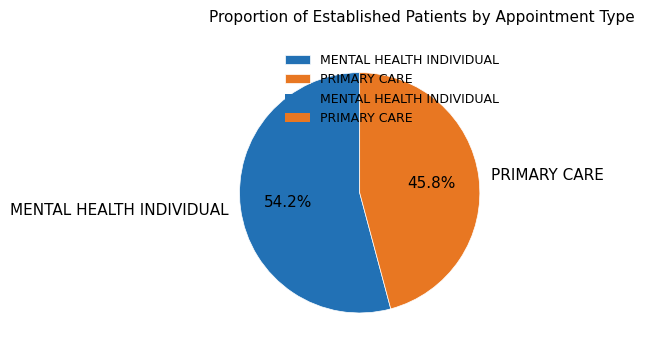

What percentage is NOT represented by MENTAL HEALTH INDIVIDUAL?

45.8%